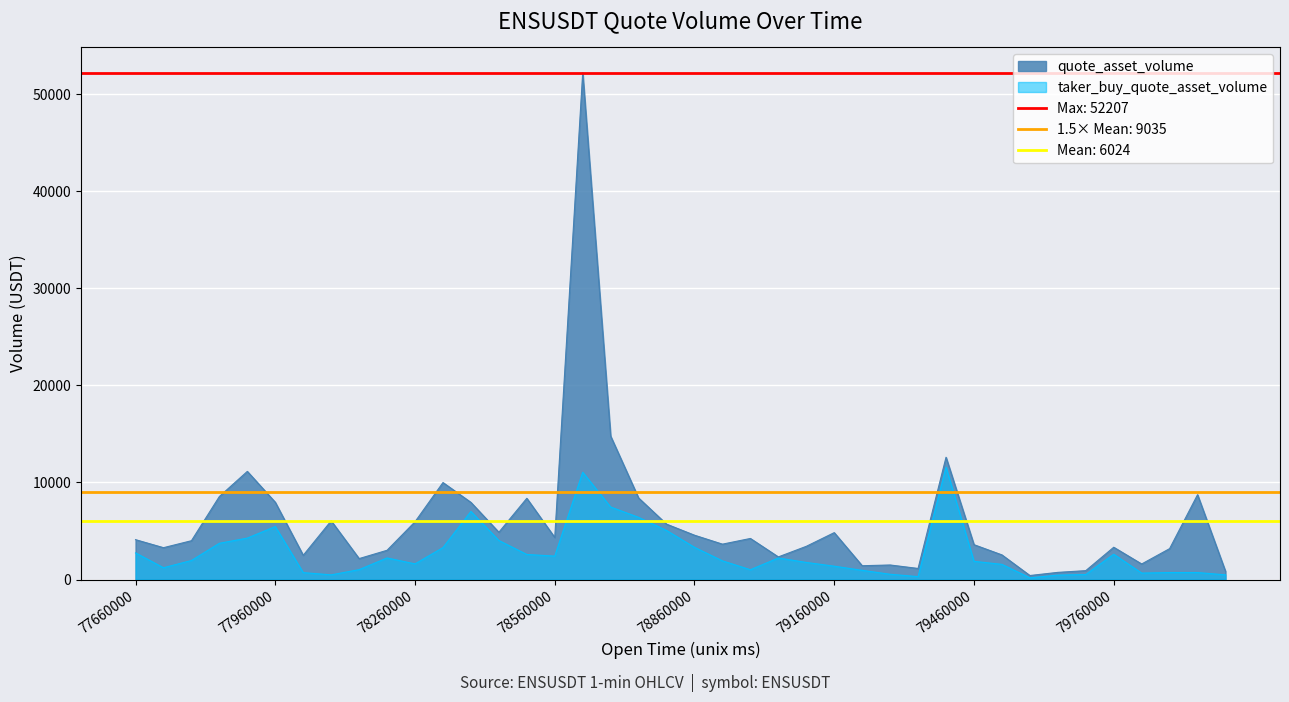

How many interior local peaks does the taker_buy_quote_asset_volume series have?

8